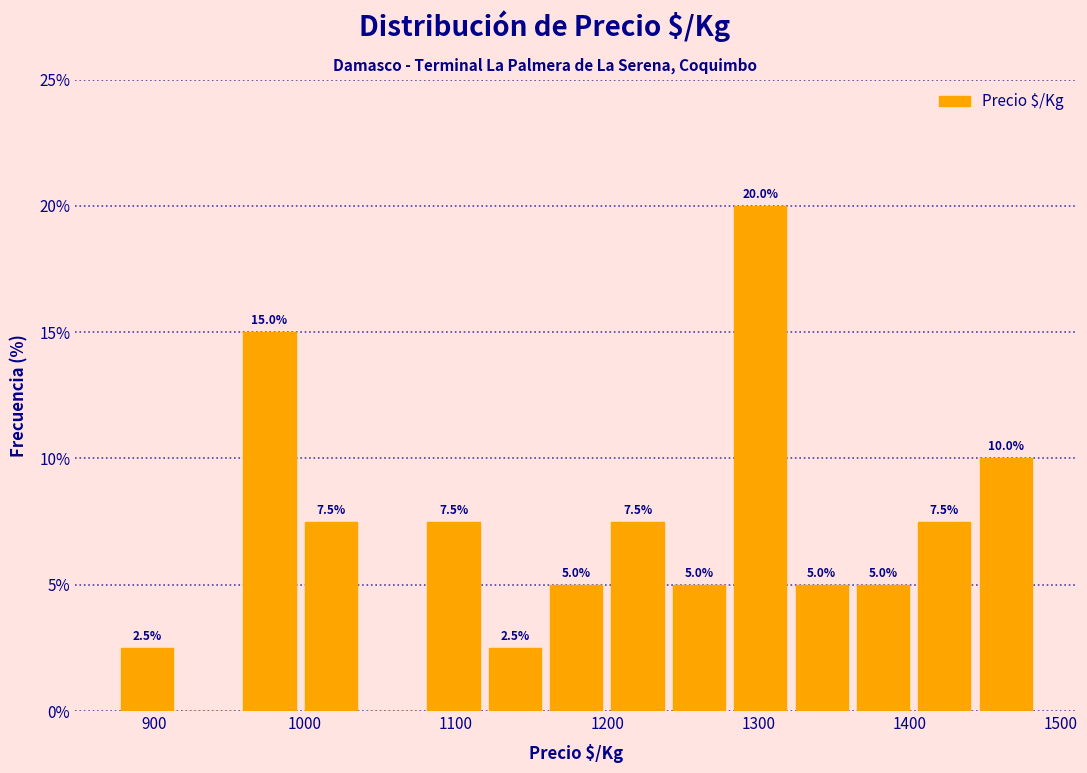

Over which range of the x-axis is the bar tallest?

1280 to 1320